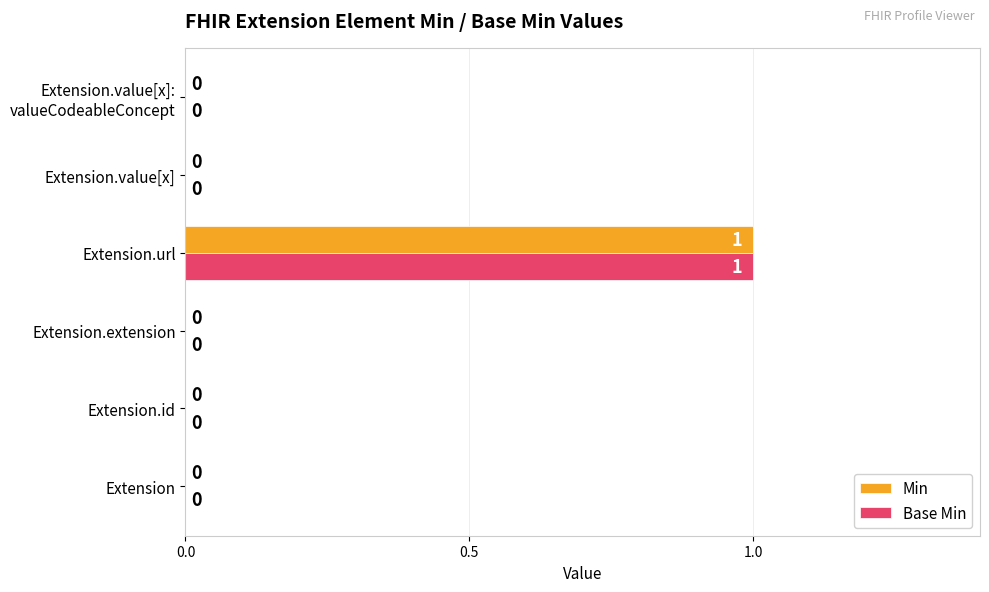

Count the number of data series in this chart.

2